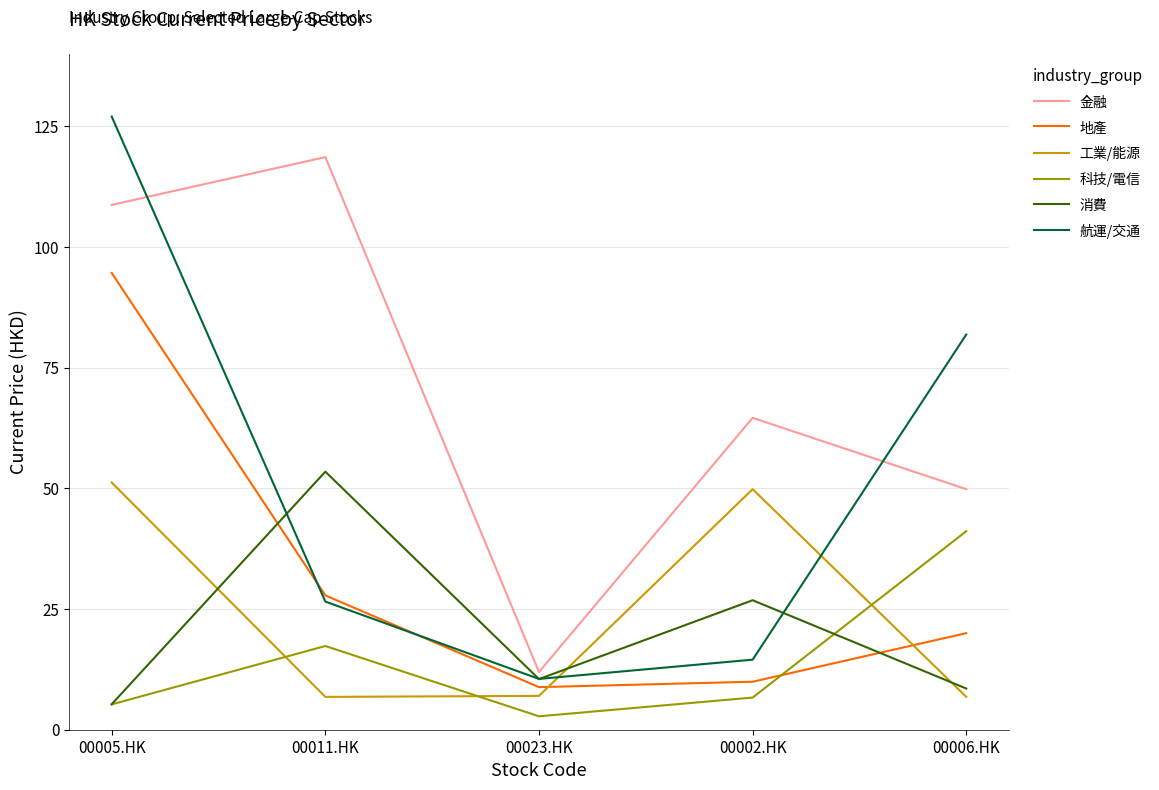

Which series changed the most between 00005.HK and 00006.HK?

地產